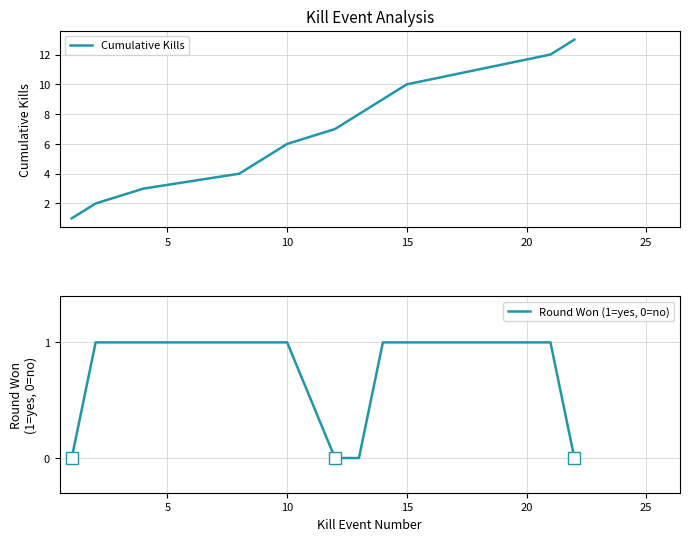

True or false: Cumulative Kills has more than 1 interior local peaks.

False